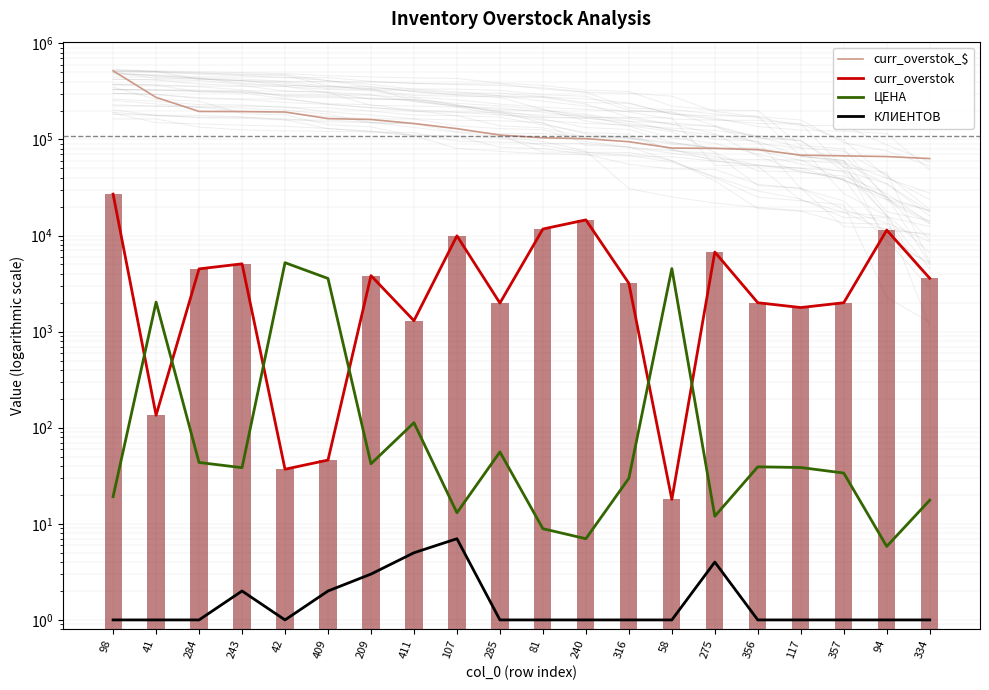

Reading left to right, extract all data points from this chart.

curr_overstok_$: 518283.8	274125.6	195795.0	195153.4	193193.3	164908.3	161405.9	146598.6	129616.8	111113.2	104130.0	101920.0	94811.1	81388.8	80827.9	78400.0	68731.7	67540.0	66405.0	63289.4
curr_overstok: 26994.0	135.0	4500.0	5080.8	37.0	46.1	3828.4	1300.0	9939.9	1984.9	11700.0	14560.0	3183.7	17.9	6735.6	2000.0	1782.0	2000.0	11400.0	3593.9
ЦЕНА: 19.2	2030.6	43.5	38.4	5221.4	3576.8	42.2	112.8	13.0	56.0	8.9	7.0	29.8	4536.9	12.0	39.2	38.6	33.8	5.8	17.6
КЛИЕНТОВ: 1.0	1.0	1.0	2.0	1.0	2.0	3.0	5.0	7.0	1.0	1.0	1.0	1.0	1.0	4.0	1.0	1.0	1.0	1.0	1.0